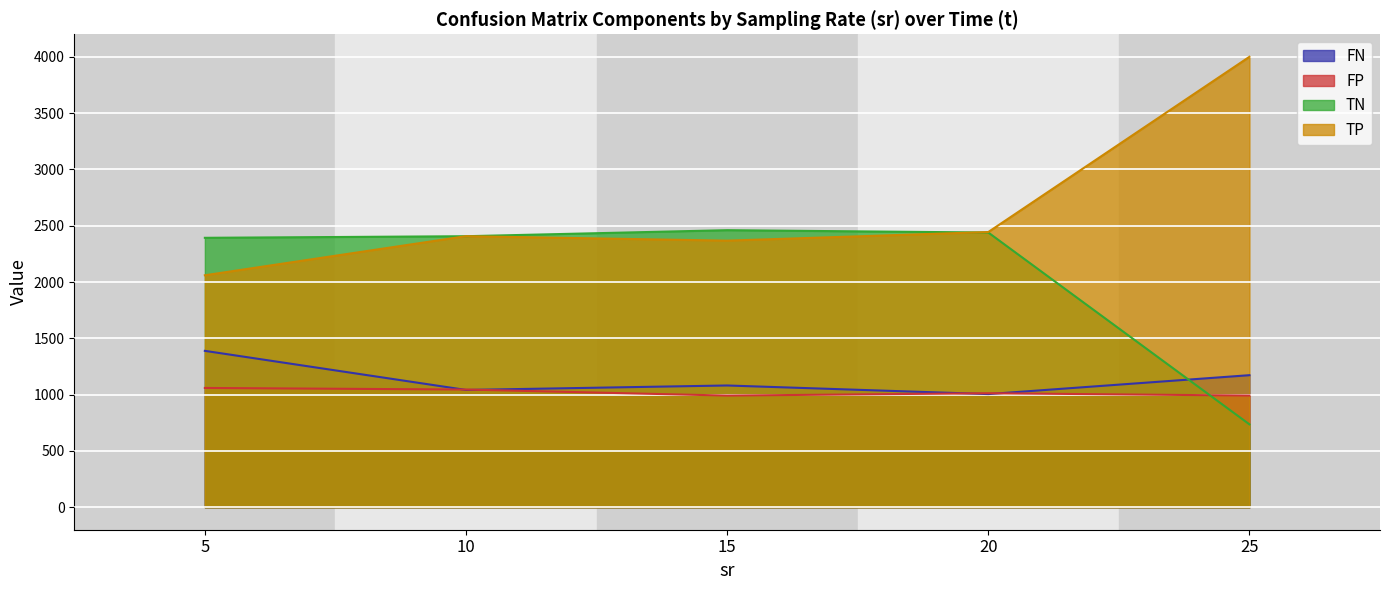

What is the spread (max minus min) of values at 10?

1365.9